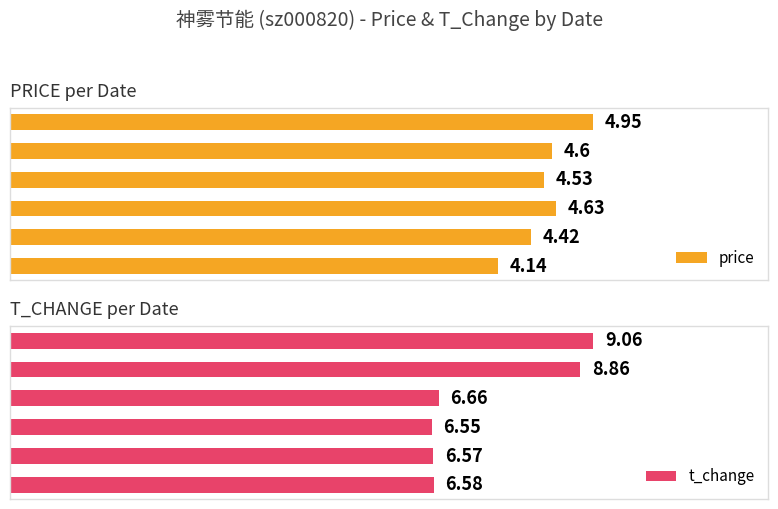

What is the difference between the maximum and minimum values in the price series?

0.8